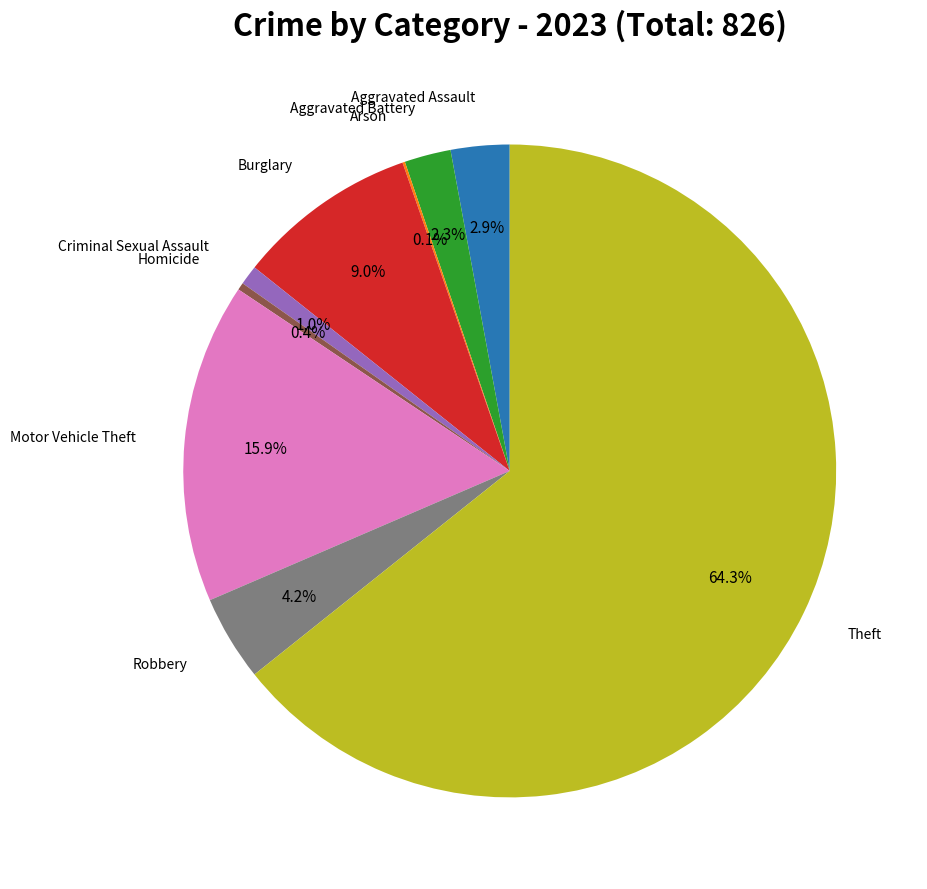

Is there a majority slice in this chart?

Yes